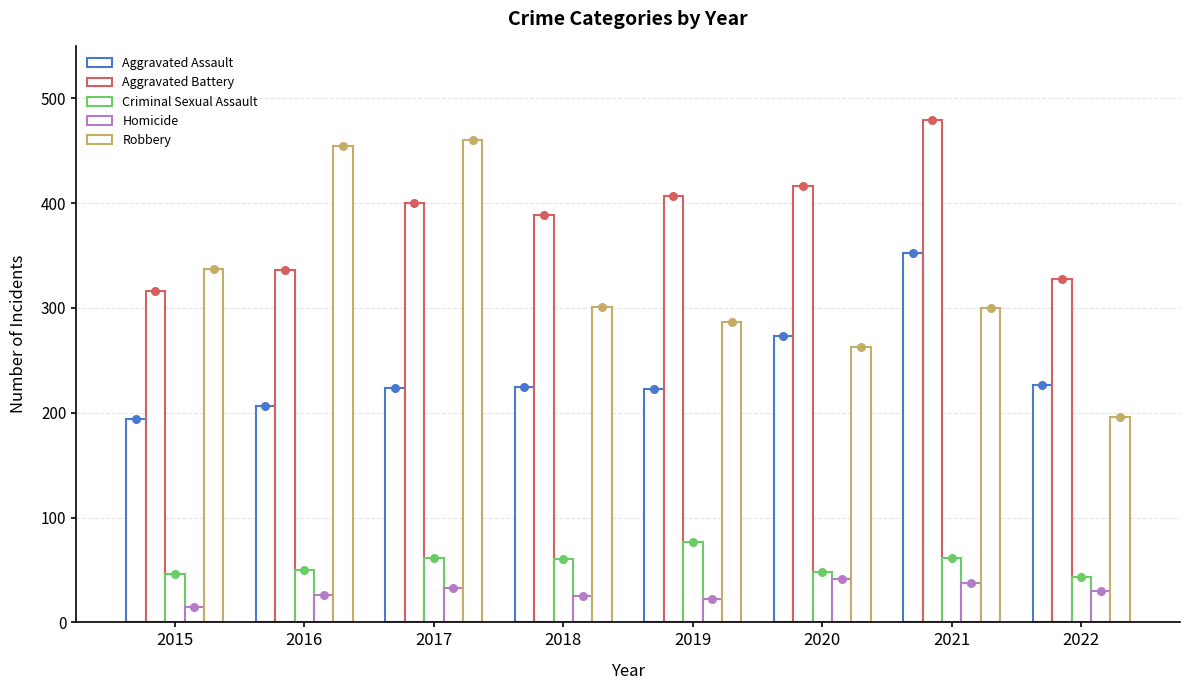

What is the total value across all series at 2020?

1041